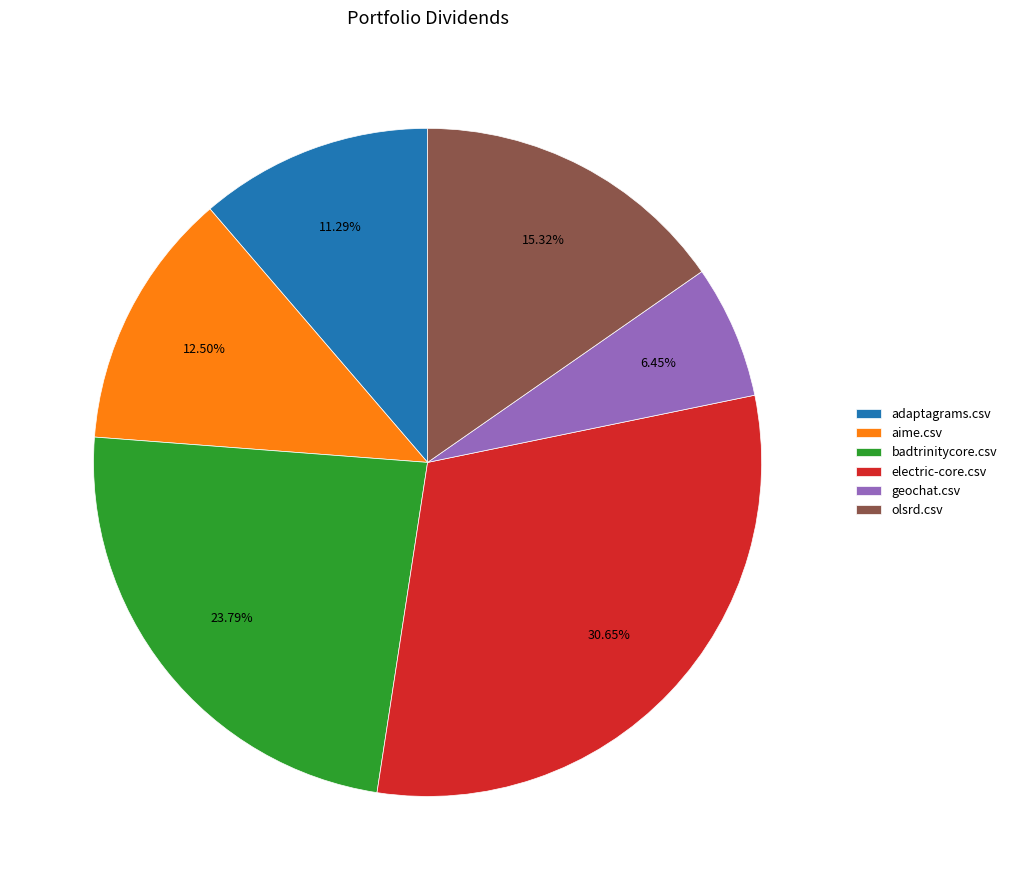

True or false: adaptagrams.csv accounts for 2% of the total.

False